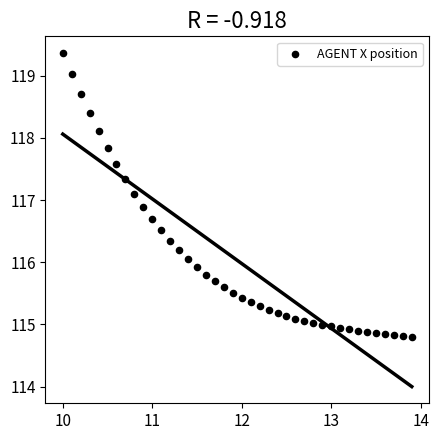

What is the range of Y values (max minus min)?

4.6